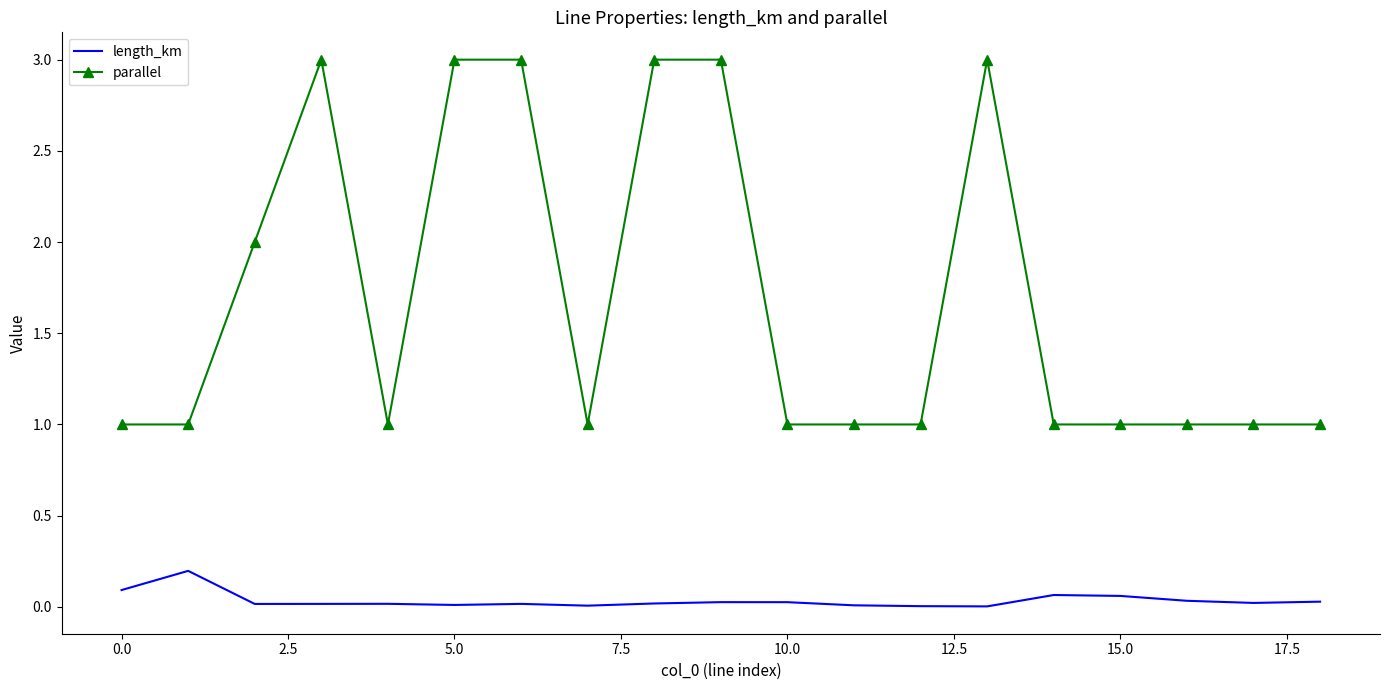

List the series in order of their peak value, highest first.

parallel, length_km